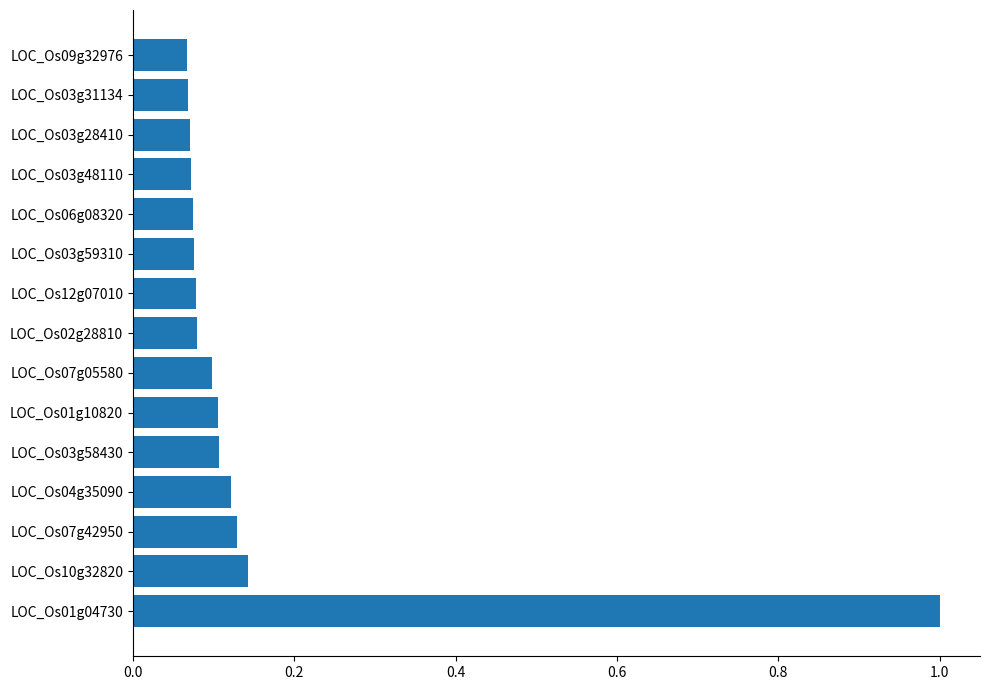

The value at LOC_Os01g04730 is 0.5. True or false?

False